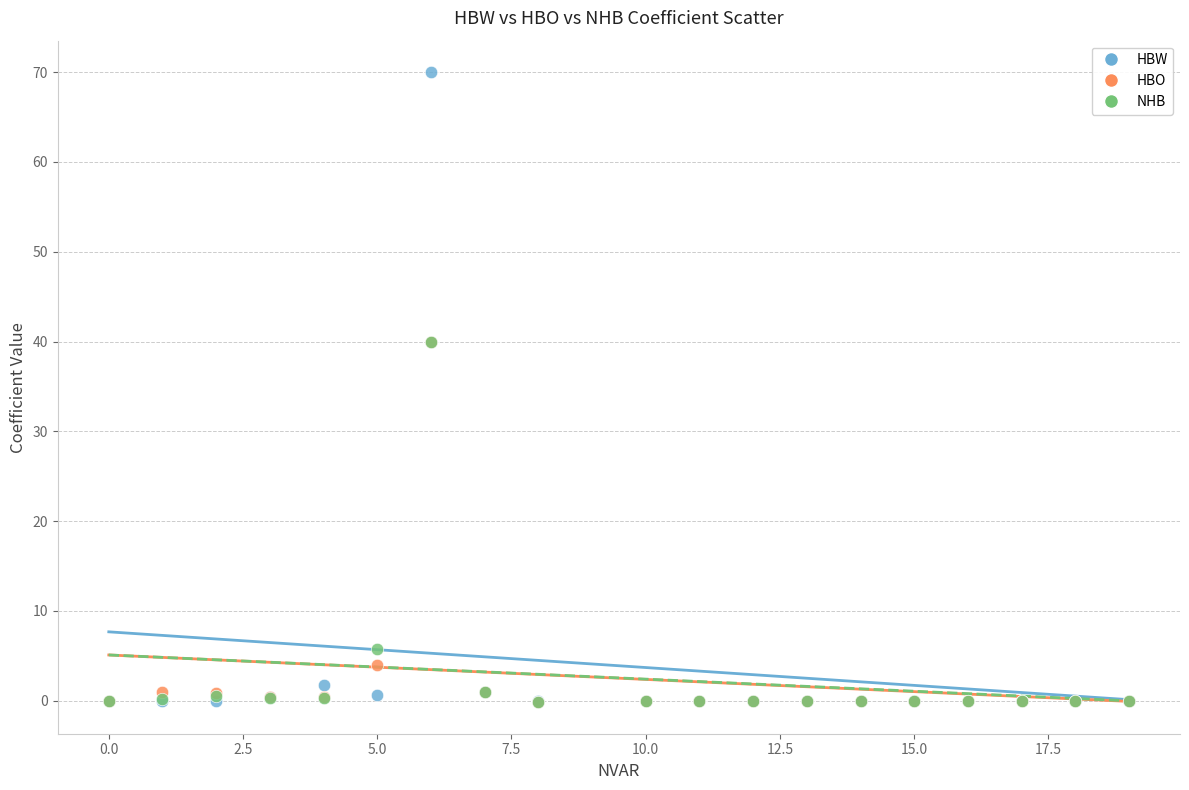

In the NHB series, what Y value is closest to 19?

5.8